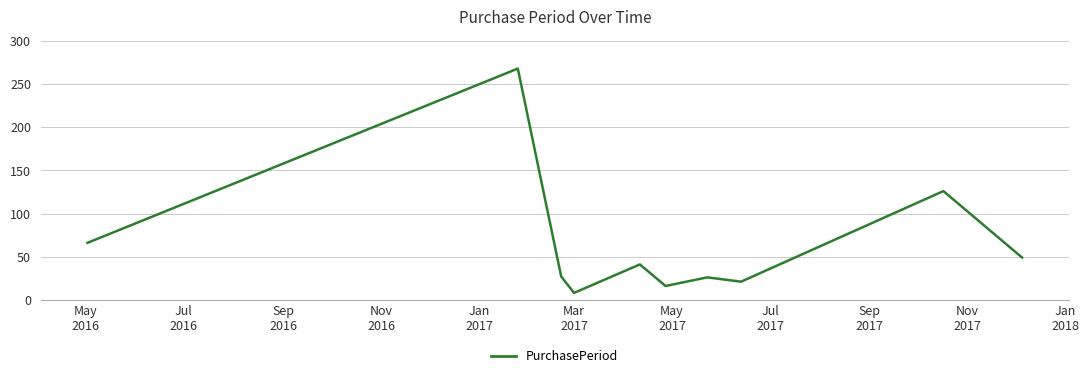

What is the greatest value displayed?

268